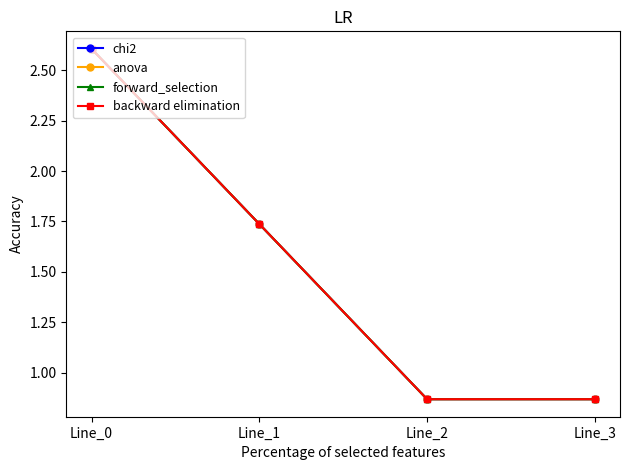

Which series has the largest range (max minus min)?

chi2